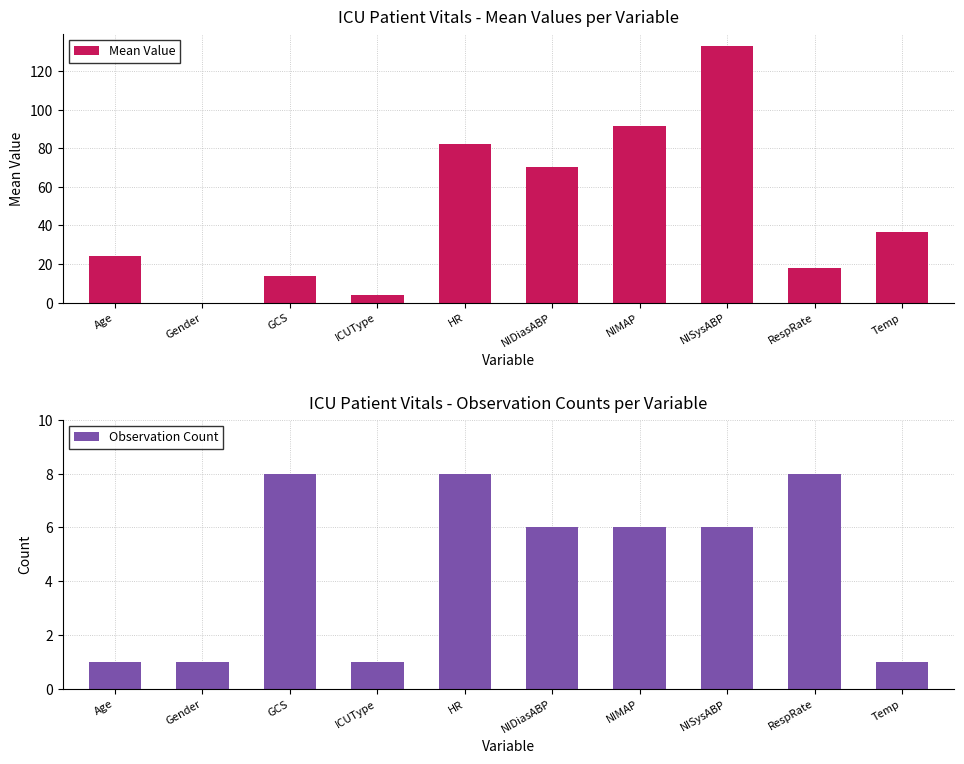

Are the bars grouped side by side (vs. stacked)?

Yes